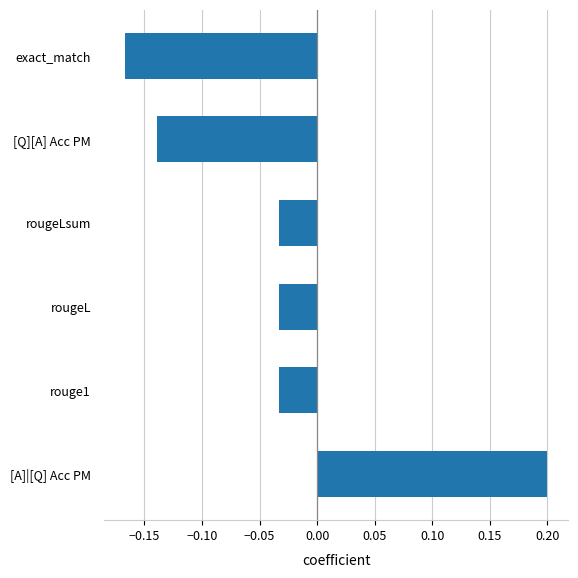

What is the difference between the second highest and second lowest values?

0.1